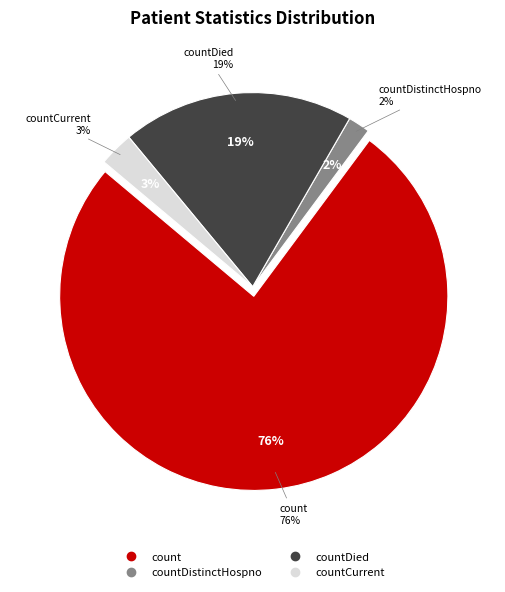

To the nearest percent, what percentage of the pie is countCurrent?

3%